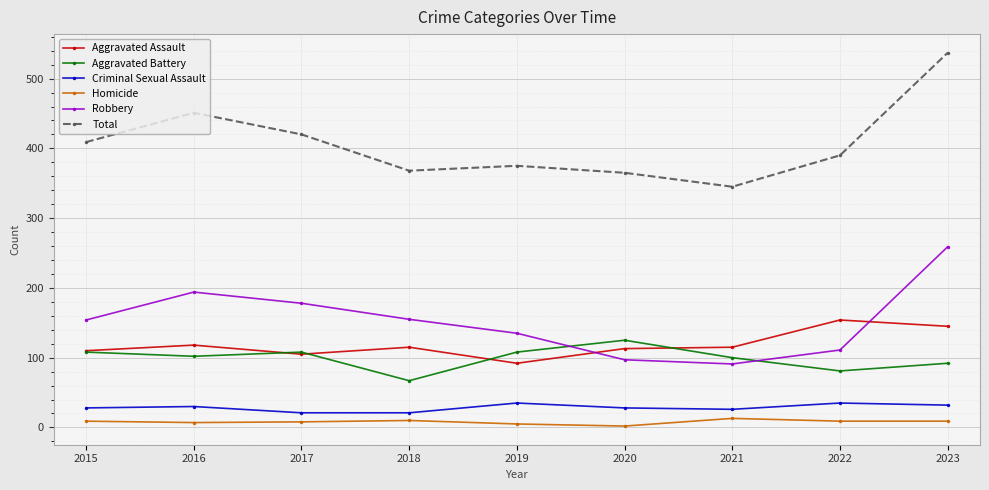

The Robbery series shows 77 at 2022. True or false?

False